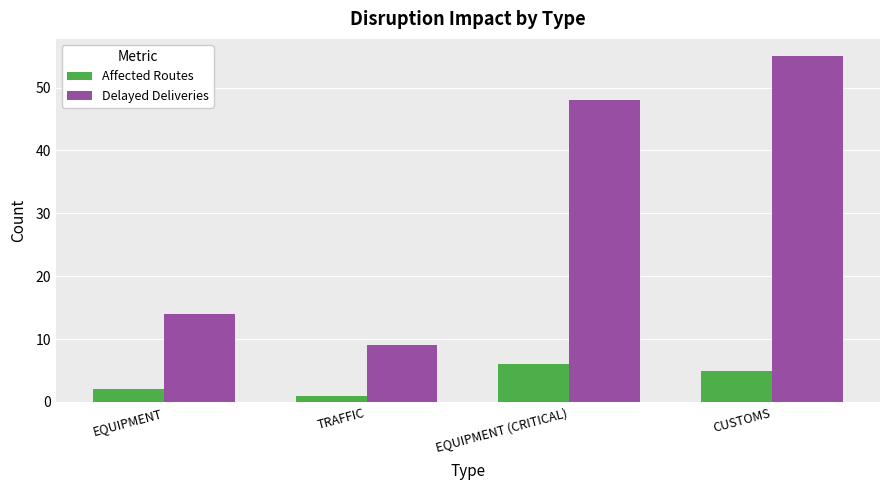

How many Affected Routes values are between 2 and 6?

3